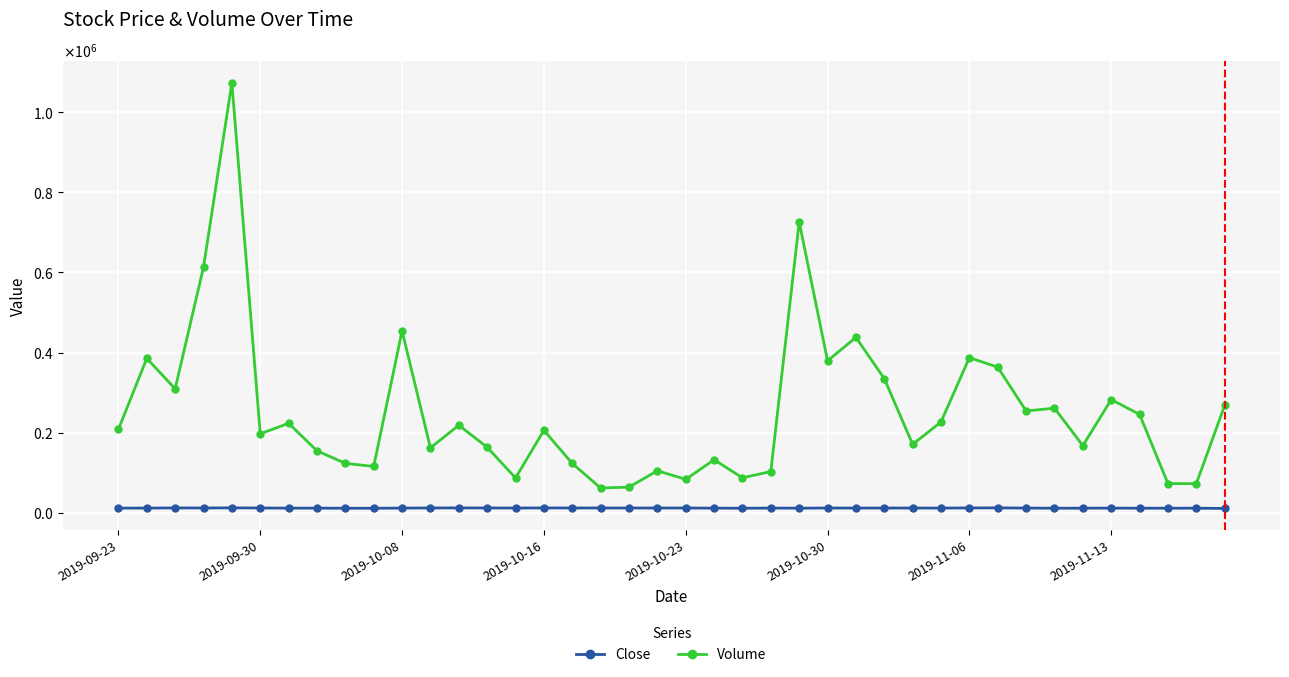

Is this an area chart (filled region under the line)?

No